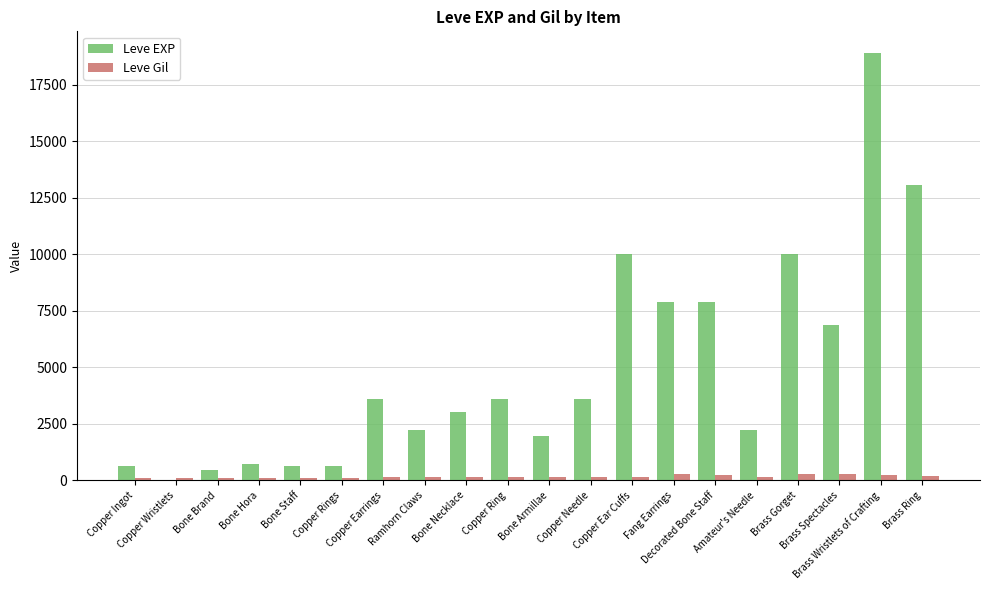

What is the sum of all Leve Gil values?

3447